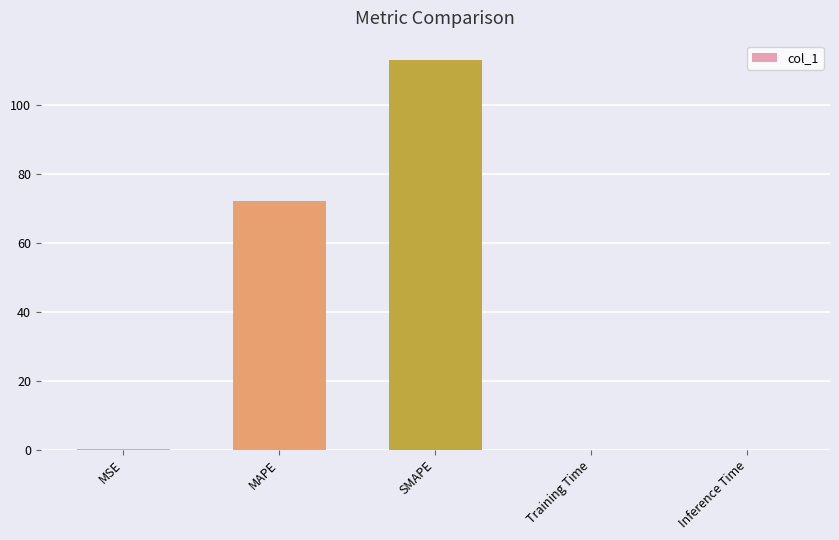

Is it true that the value at MAPE is 72.2?

True